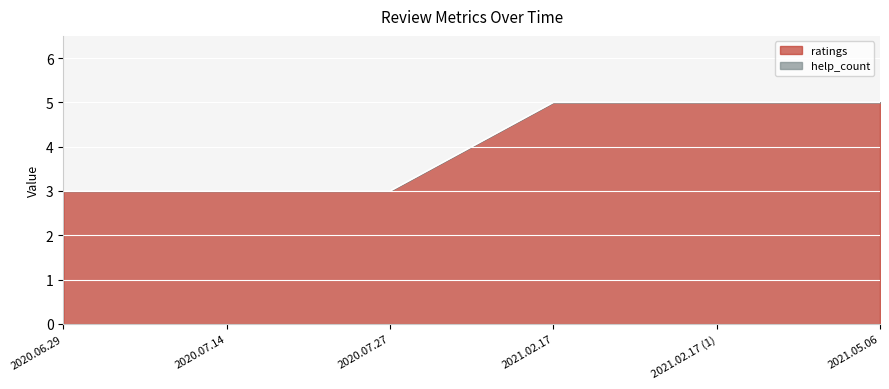

Is it true that ratings equals 3 at 2020.07.27?

True